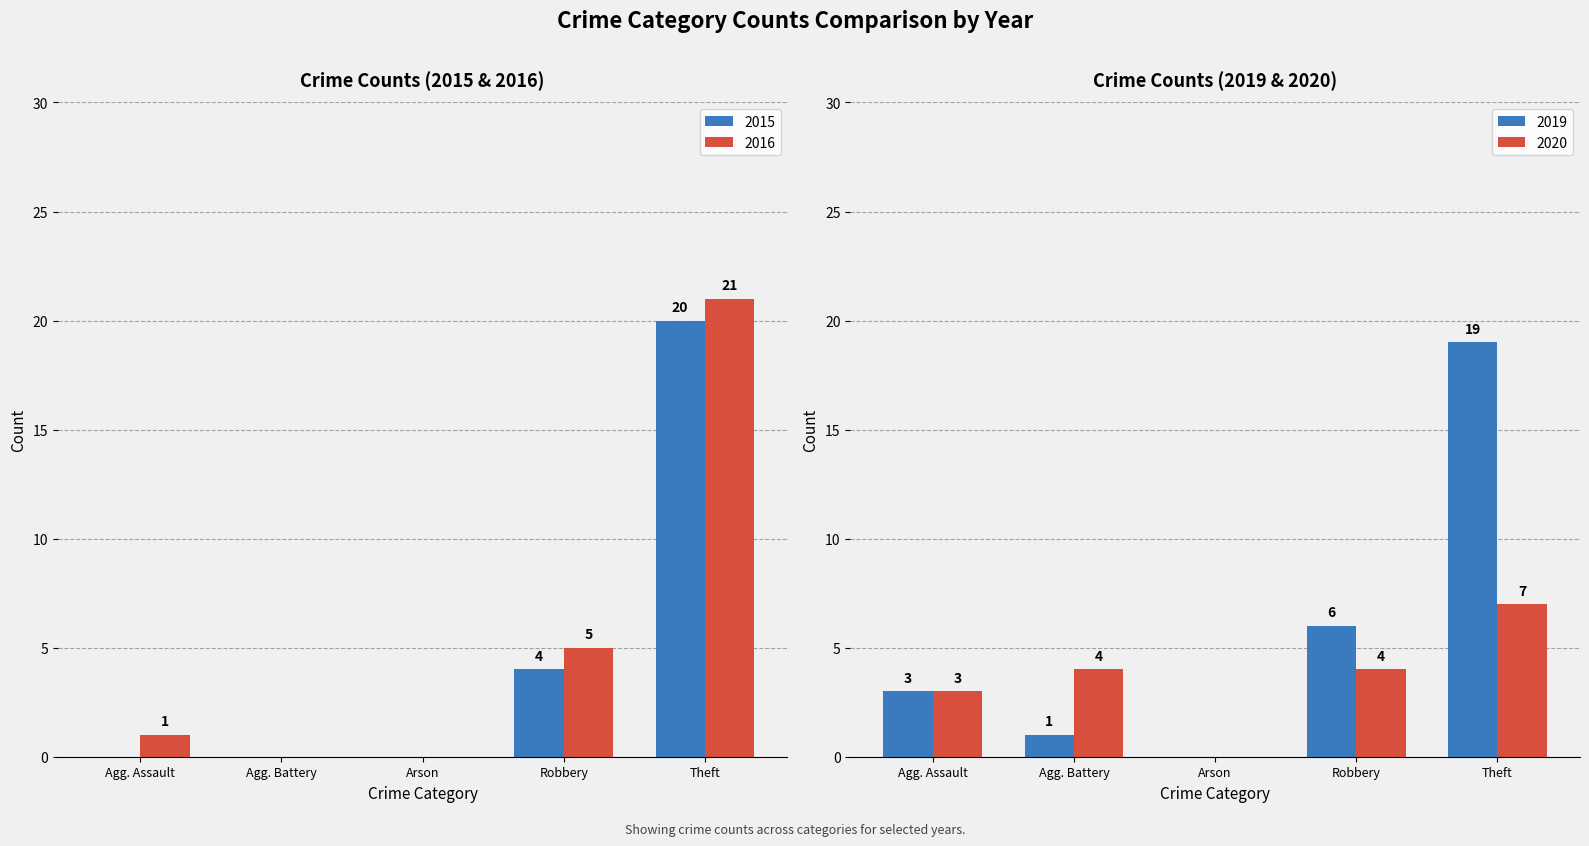

What is the maximum value for 2015?

20